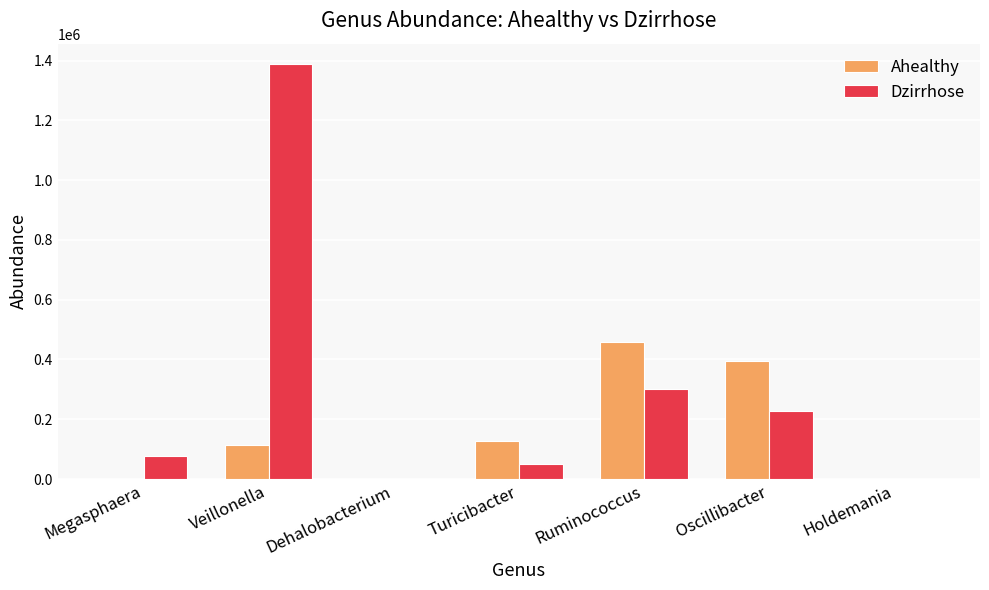

How many data points in Ahealthy are above 114863?

4